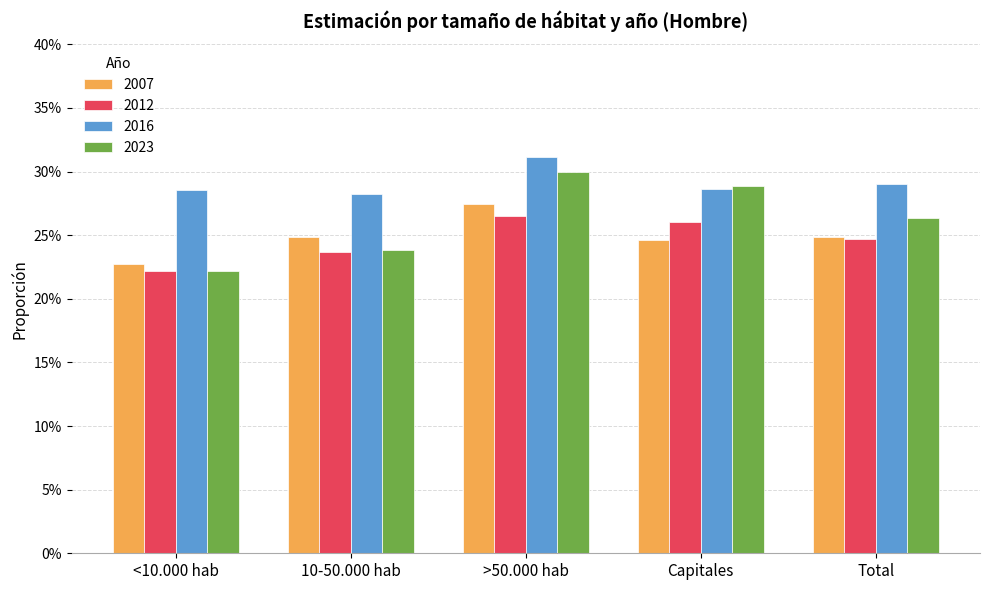

At which label is 2012 closest to 0?

<10.000 hab